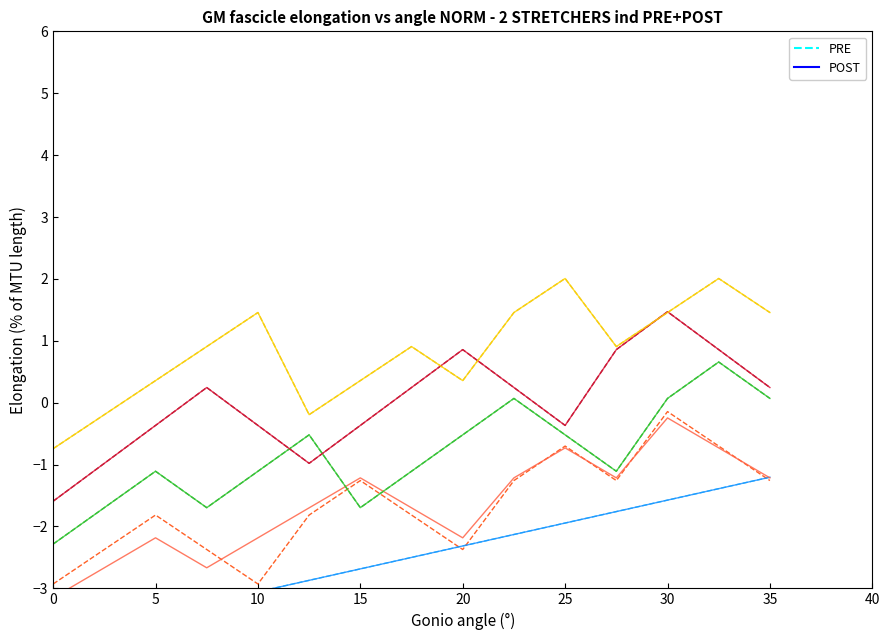

Between 0 and 25, which series saw the biggest shift?

PRE